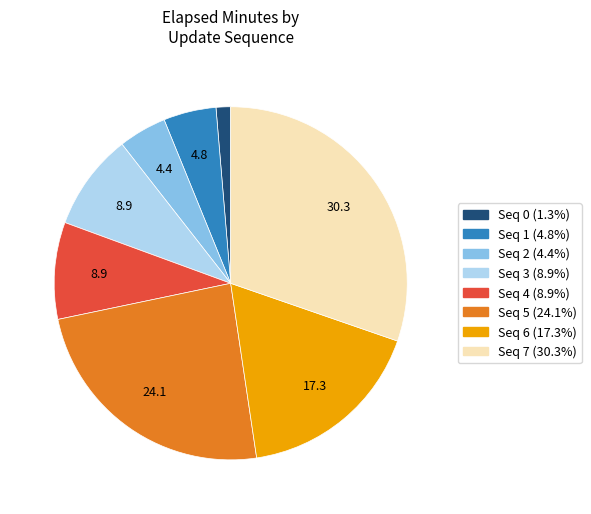

Is there a majority slice in this chart?

No